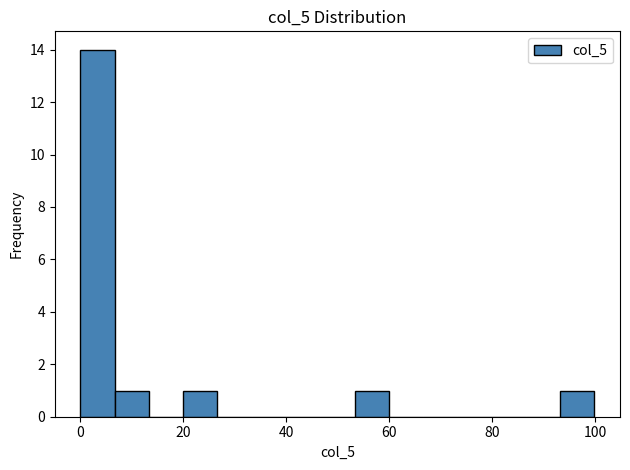

Read against the x-axis, roughly where is the centre of the tallest bar?

4